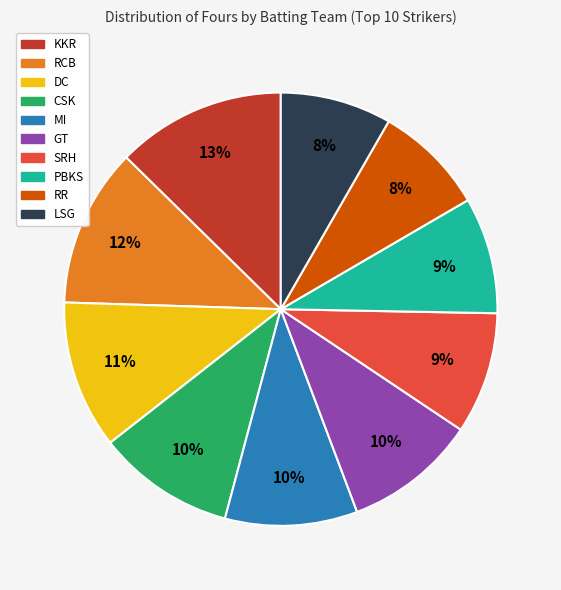

The RR slice represents 8% of the pie. True or false?

True